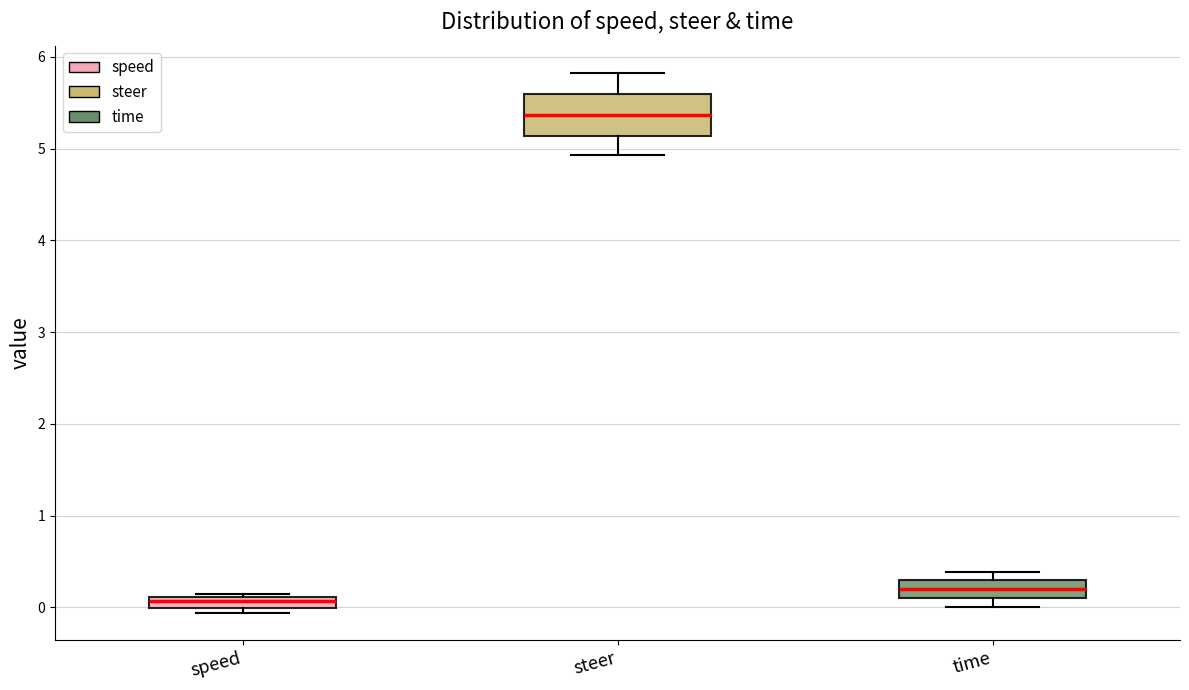

Where is the upper edge of the box for time on the y-axis? The values are not printed on the chart, so give them approximately, as read against the axis.

0.3